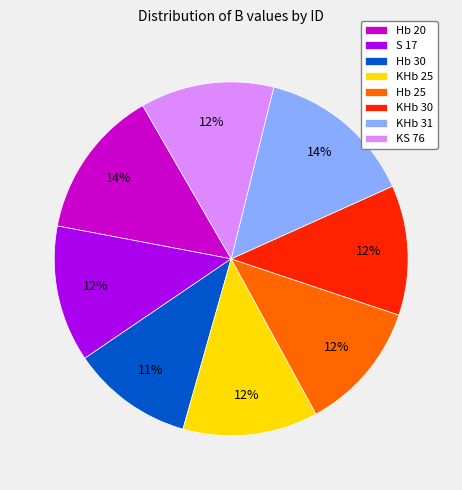

Do KHb 25 and KHb 30 together represent more than half of the pie?

No